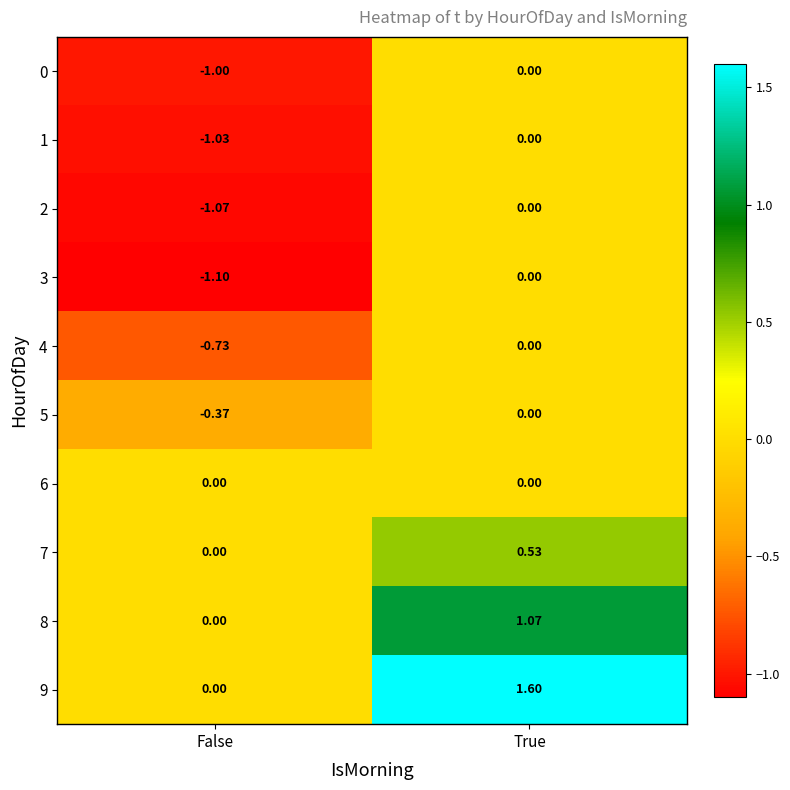

Which category has the lowest value in the 5 series?

False